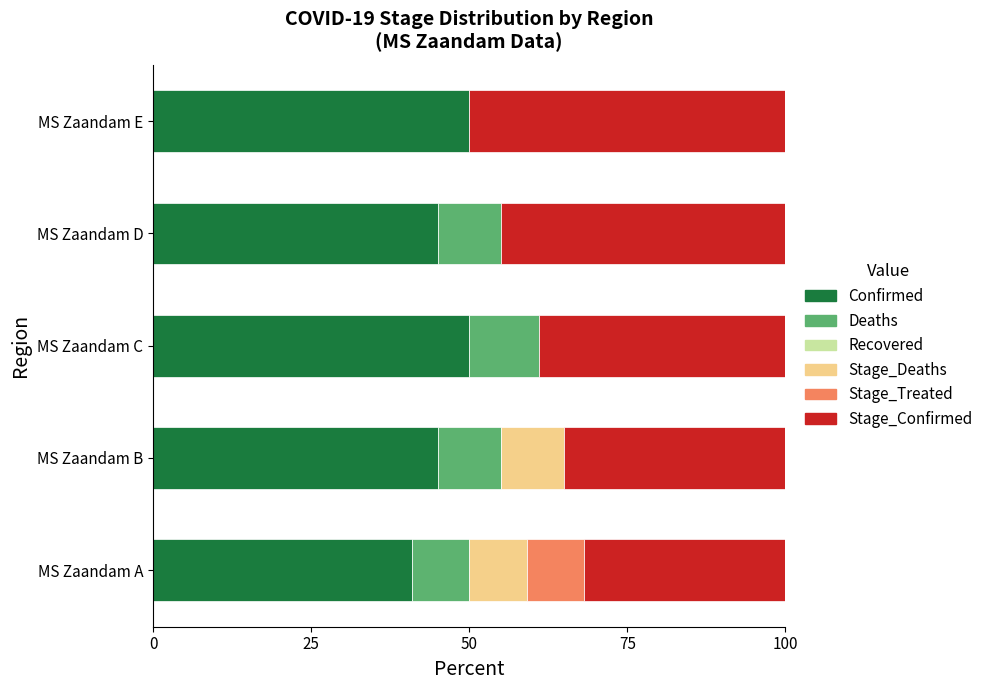

How many distinct data groups are displayed?

5